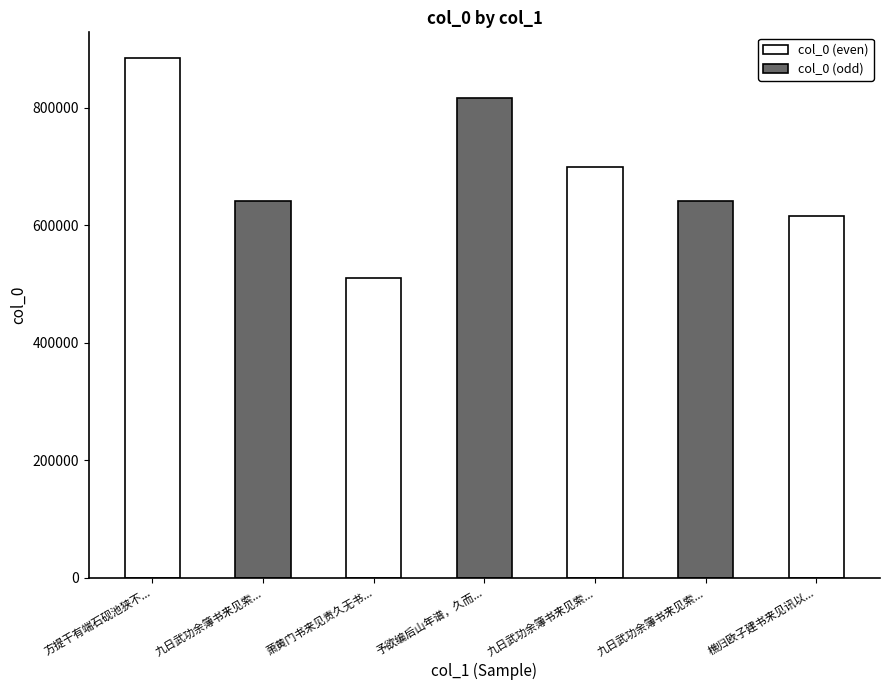

Which has a higher value, 樵归欧子建书来见讯以予不约偕游为恨赋此谢之兼期见访 or 予欲编后山年谱，久而未就，敷庵书来见促，赋此答之?

予欲编后山年谱，久而未就，敷庵书来见促，赋此答之